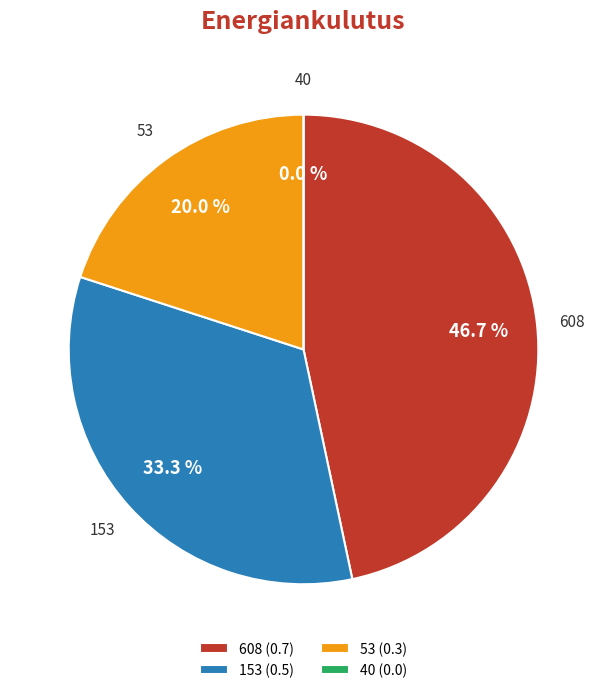

Is there any slice that represents more than half of the pie?

No